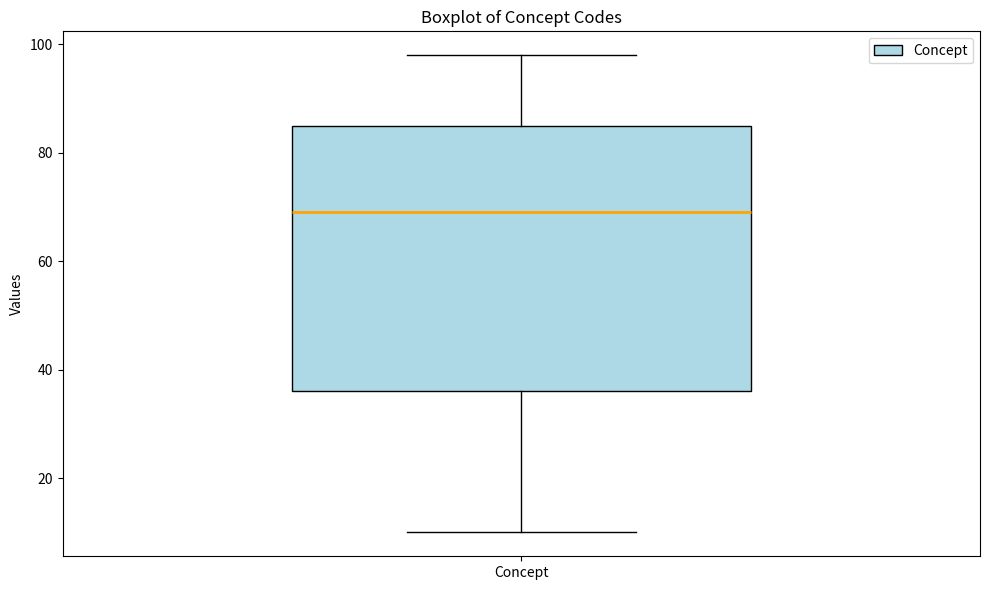

Where does the upper whisker of the box for Concept end on the y-axis? The values are not printed on the chart, so give them approximately, as read against the axis.

98